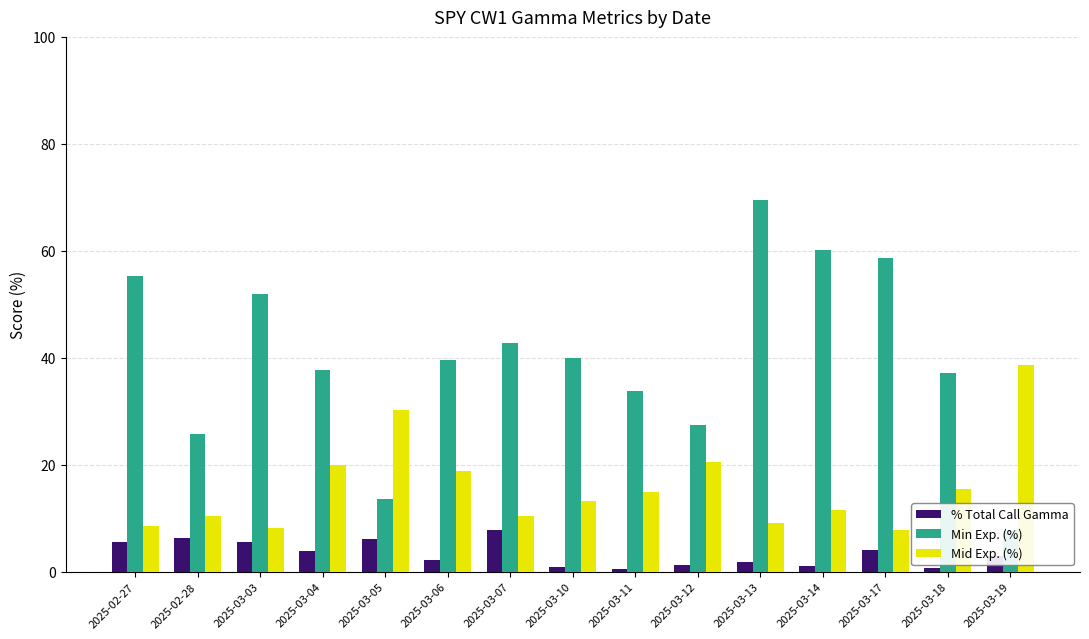

Rank the series by their average value, from highest to lowest.

Min Exp. (%), Mid Exp. (%), % Total Call Gamma